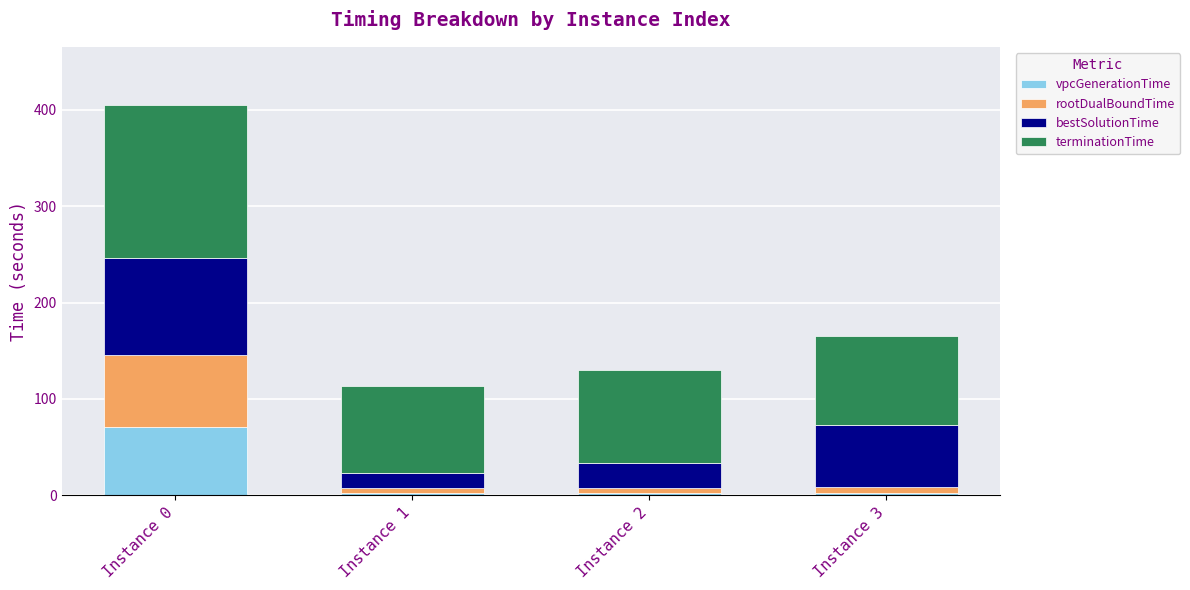

What is the difference between the maximum and minimum values in the vpcGenerationTime series?

68.8